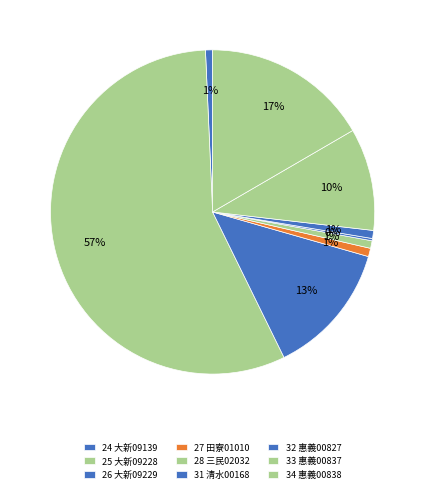

To the nearest percent, what is the difference between the largest and smallest slice percentages?

56%